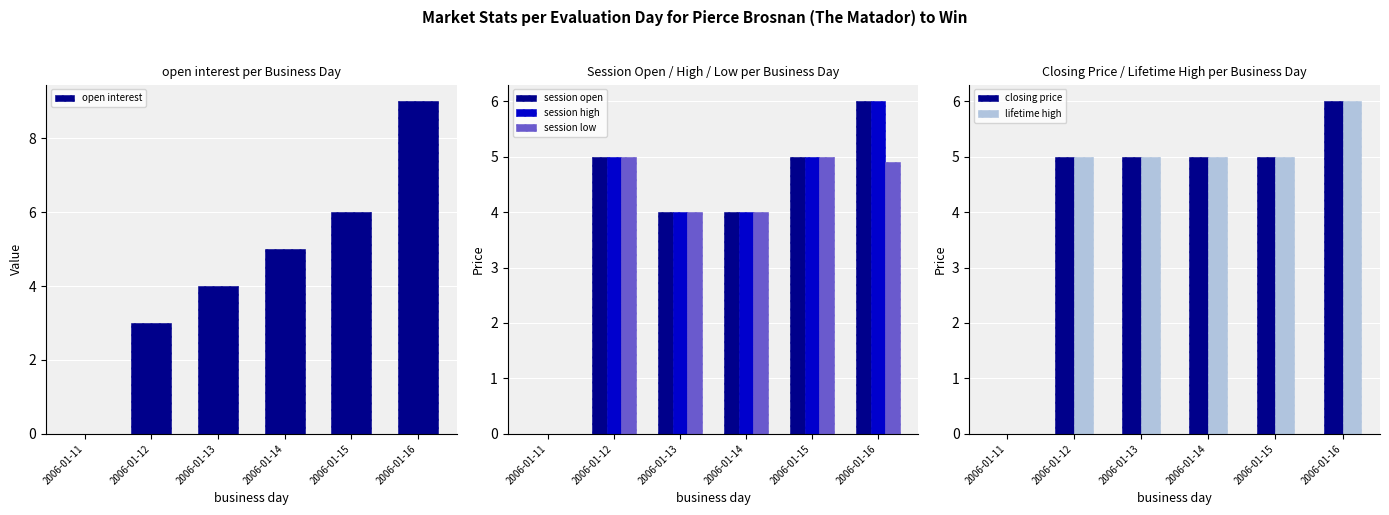

List the labels in order of lifetime high value, largest first.

2006-01-16, 2006-01-12, 2006-01-13, 2006-01-14, 2006-01-15, 2006-01-11